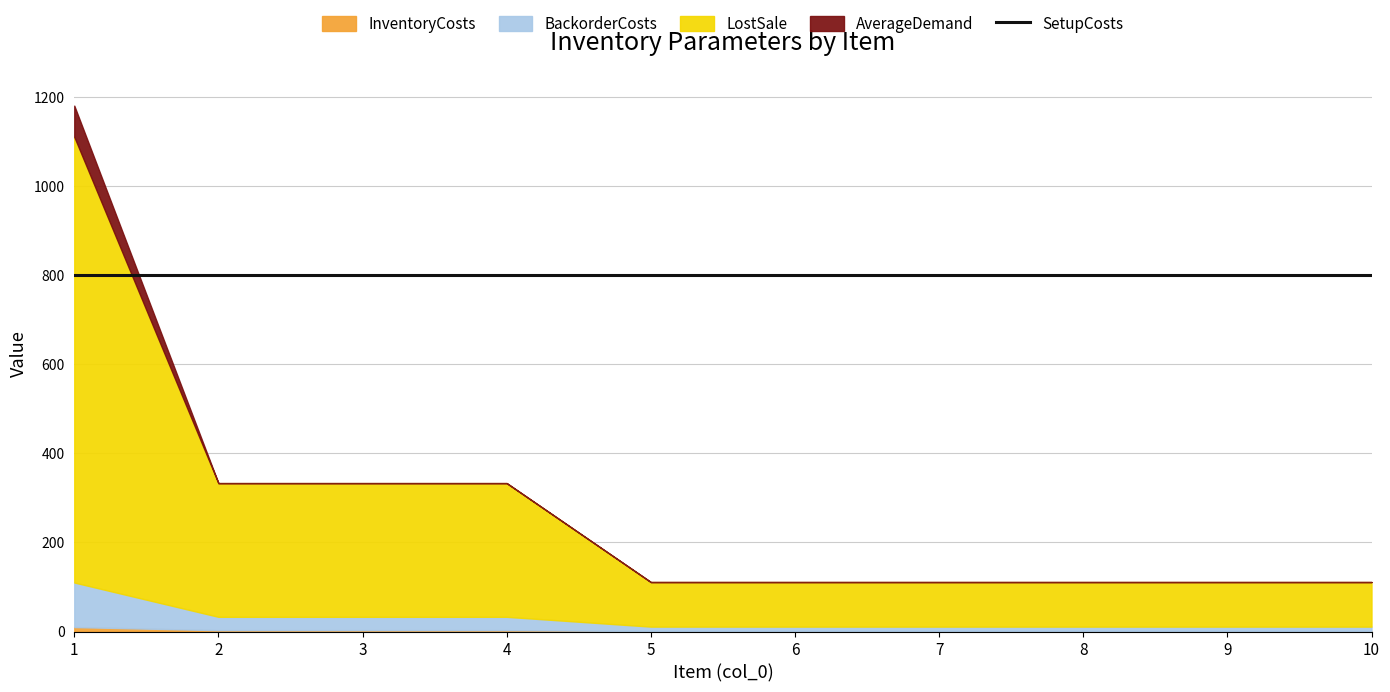

True or false: BackorderCosts and AverageDemand cross at least once.

False